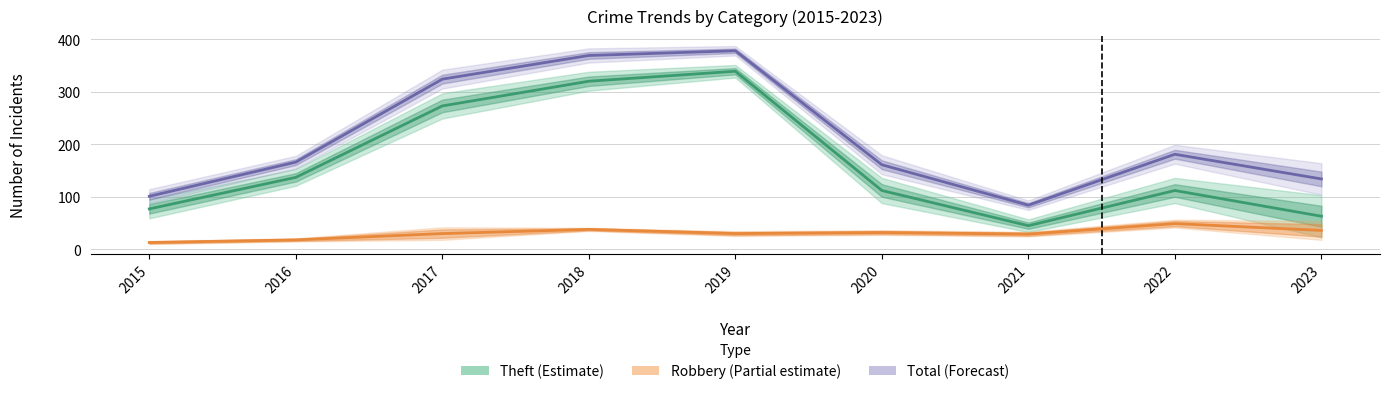

Which category has the highest value across all series?

2019